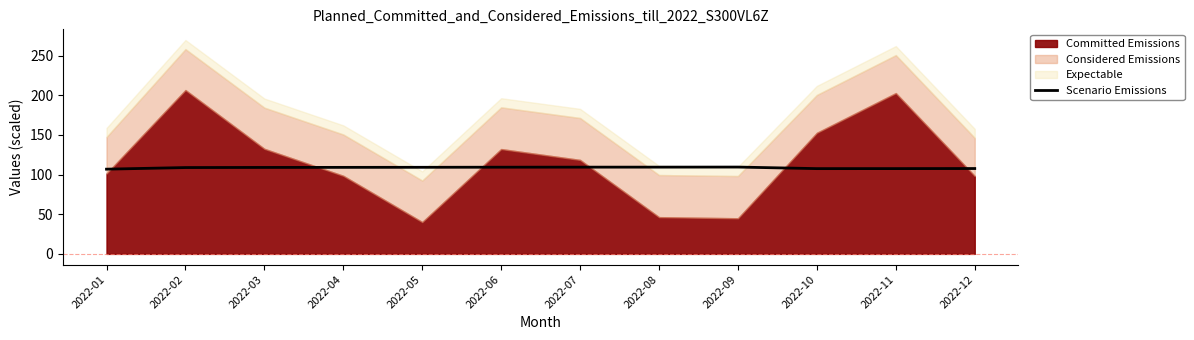

The value of Scenario Emissions at 2022-10 is 107.5. True or false?

True